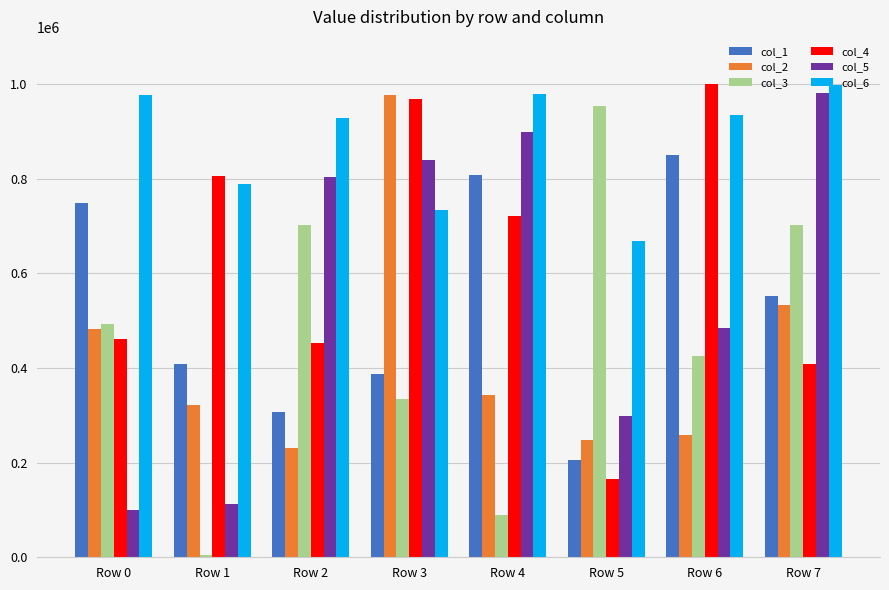

What are all the series names shown in the legend?

col_1, col_2, col_3, col_4, col_5, col_6